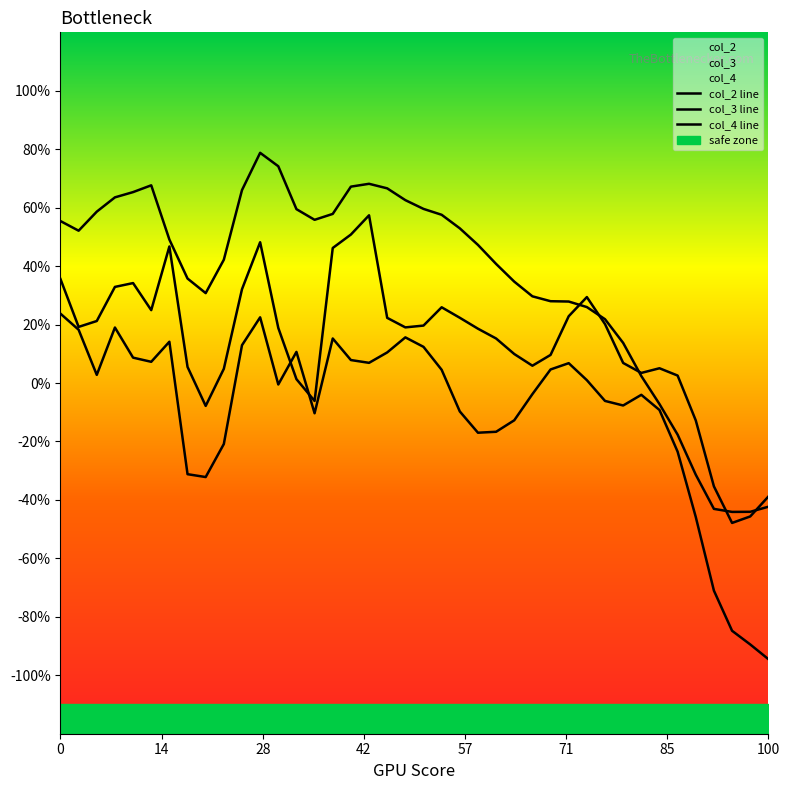

Is this an area chart (filled region under the line)?

No